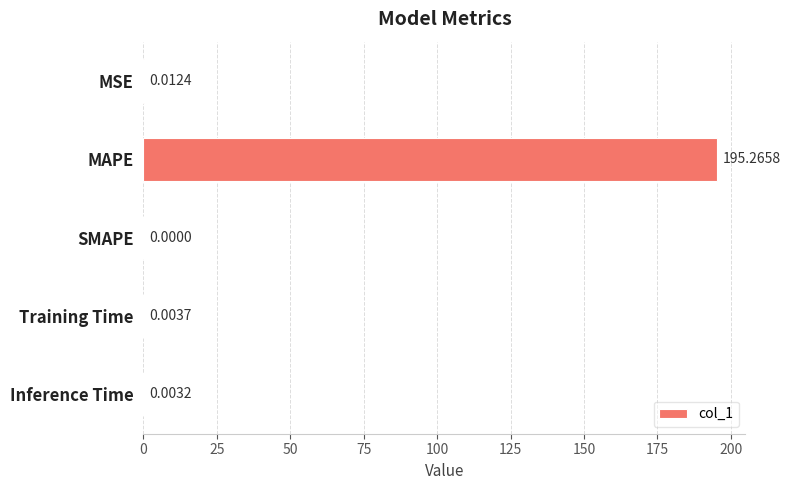

What is the maximum value shown in the chart?

195.3